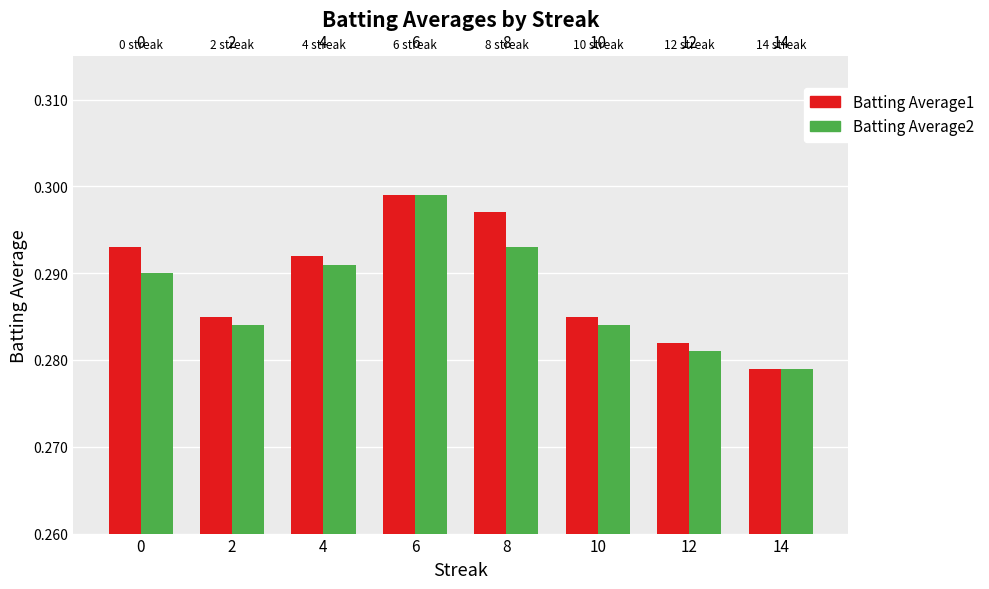

Which series changed the most between 8 and 10?

Batting Average1